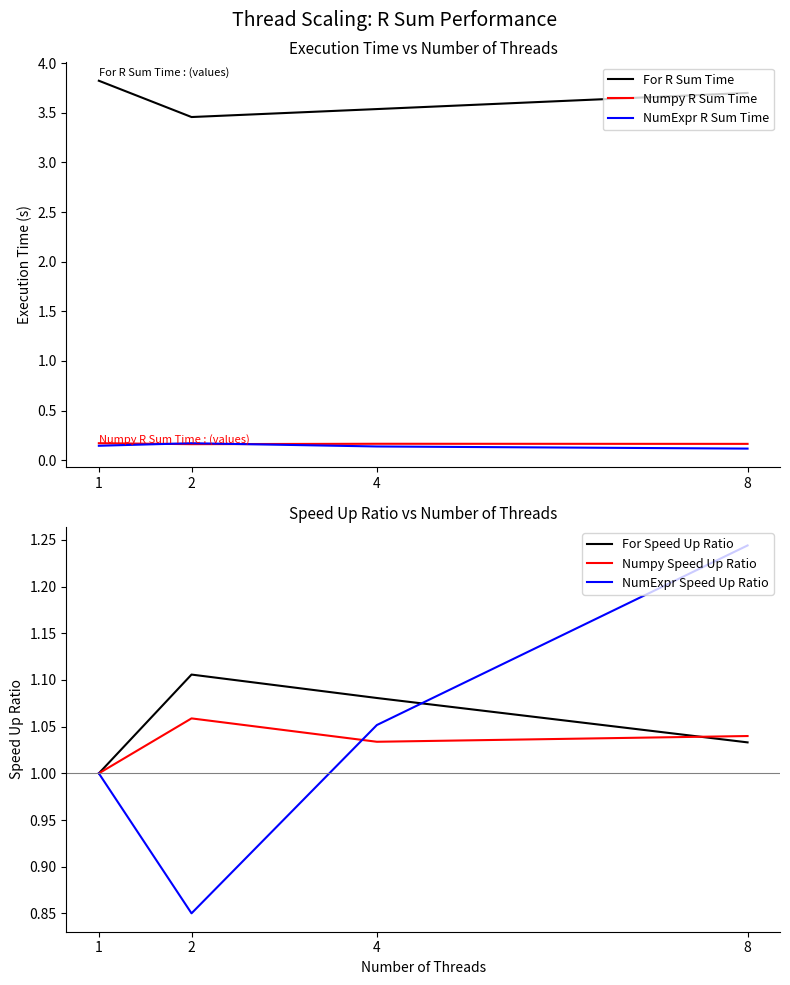

The value of Numpy R Sum Time at 8 is 0.1. True or false?

False